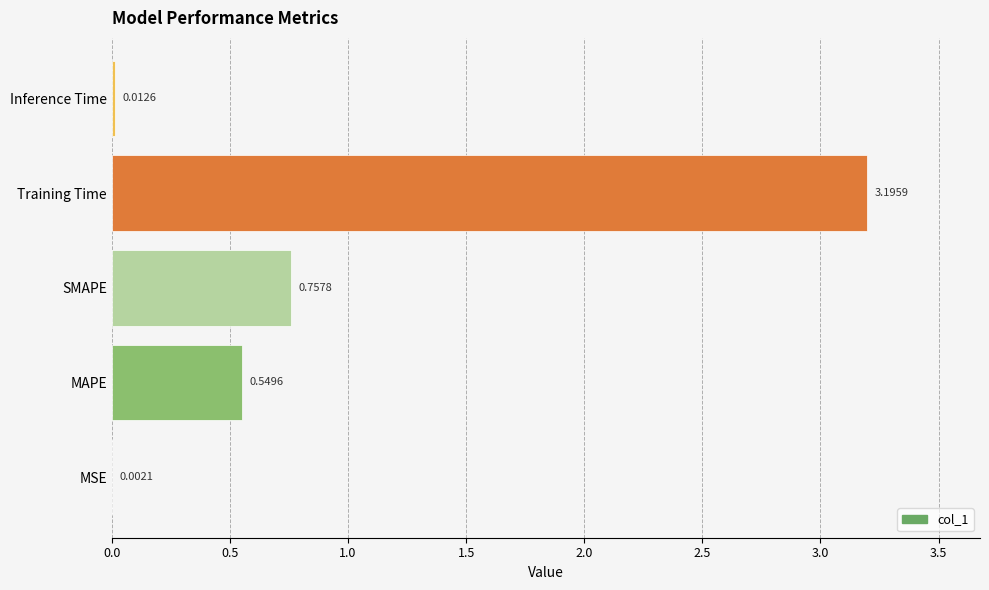

Between MAPE and SMAPE, which is larger?

SMAPE